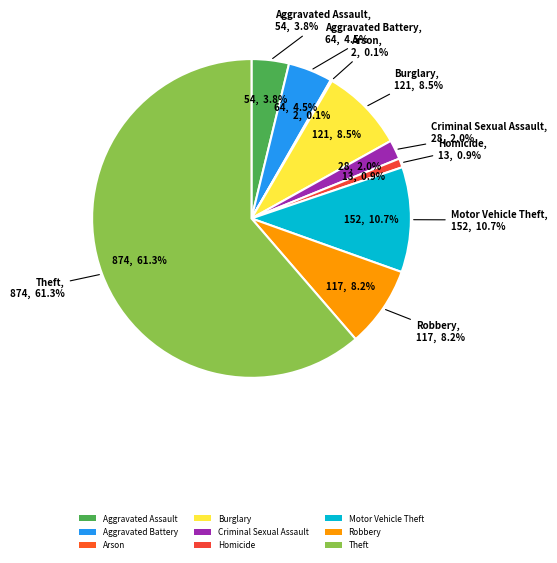

How many slices are in this pie chart?

9